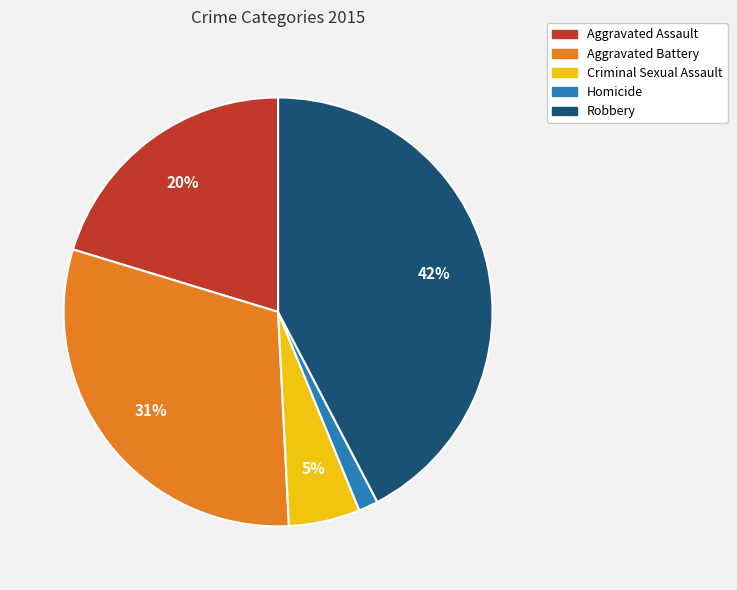

Is there a majority slice in this chart?

No